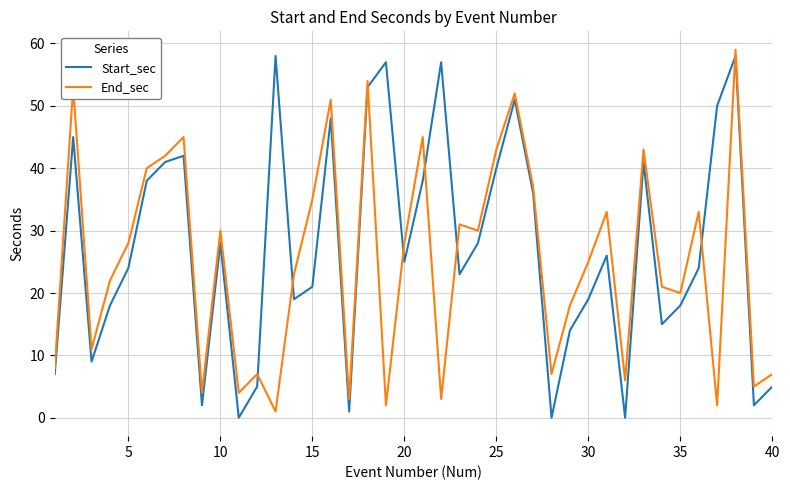

After their last crossing, which series has the higher values: Start_sec or End_sec?

End_sec